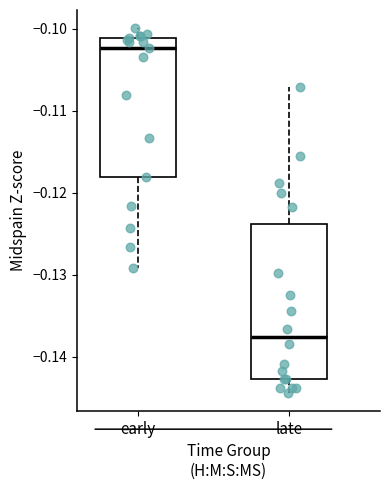

Reading left to right, read every box against the y-axis: the position of its median line, the range the box covers, and the ends of its whiskers. The values are not printed on the chart, so give them approximately, as read against the axis.

early: median -0.102, box -0.118 to -0.101, whiskers -0.129 to -0.100
late: median -0.138, box -0.143 to -0.124, whiskers -0.144 to -0.107